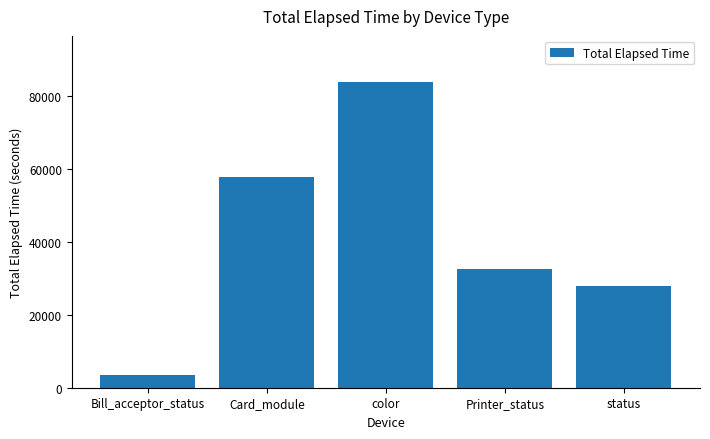

Approximately how many times larger is the value at Printer_status compared to Card_module?

0.6